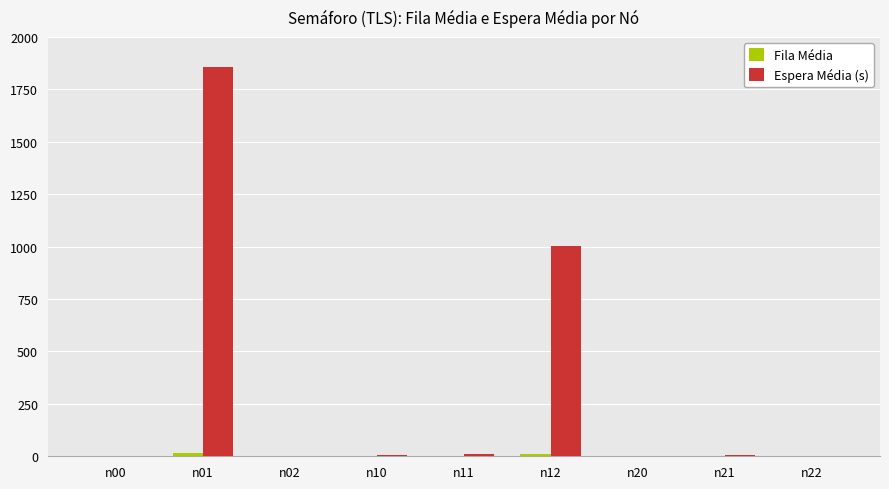

The value of Espera Média (s) at n11 is 9.0. True or false?

True